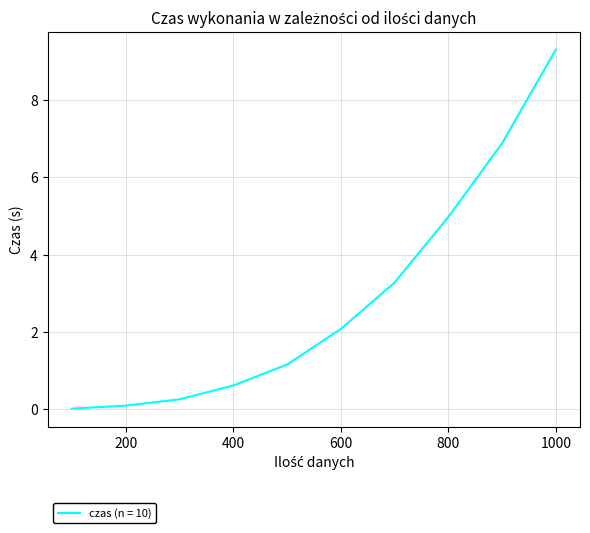

What is the maximum value shown in the chart?

9.3